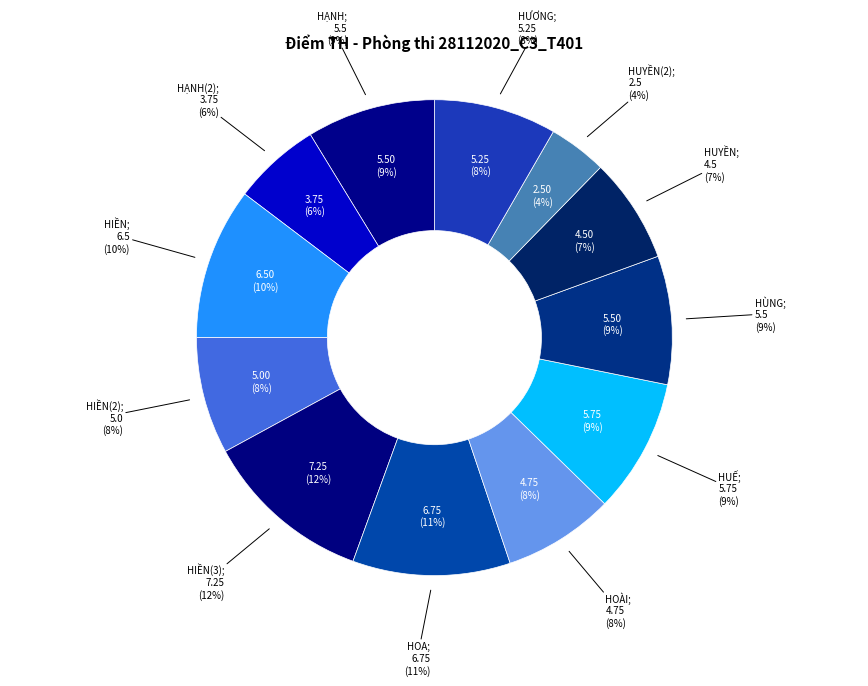

Combined, do HẠNH and HUẾ account for over 50%?

No